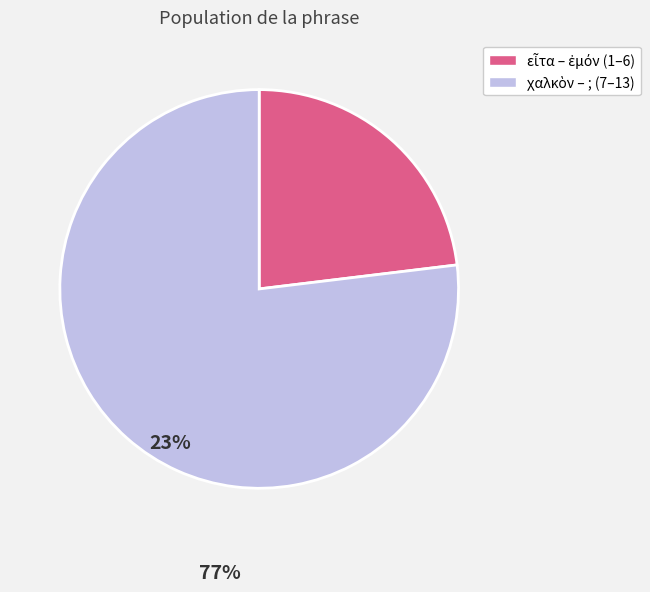

Is there a majority slice in this chart?

Yes